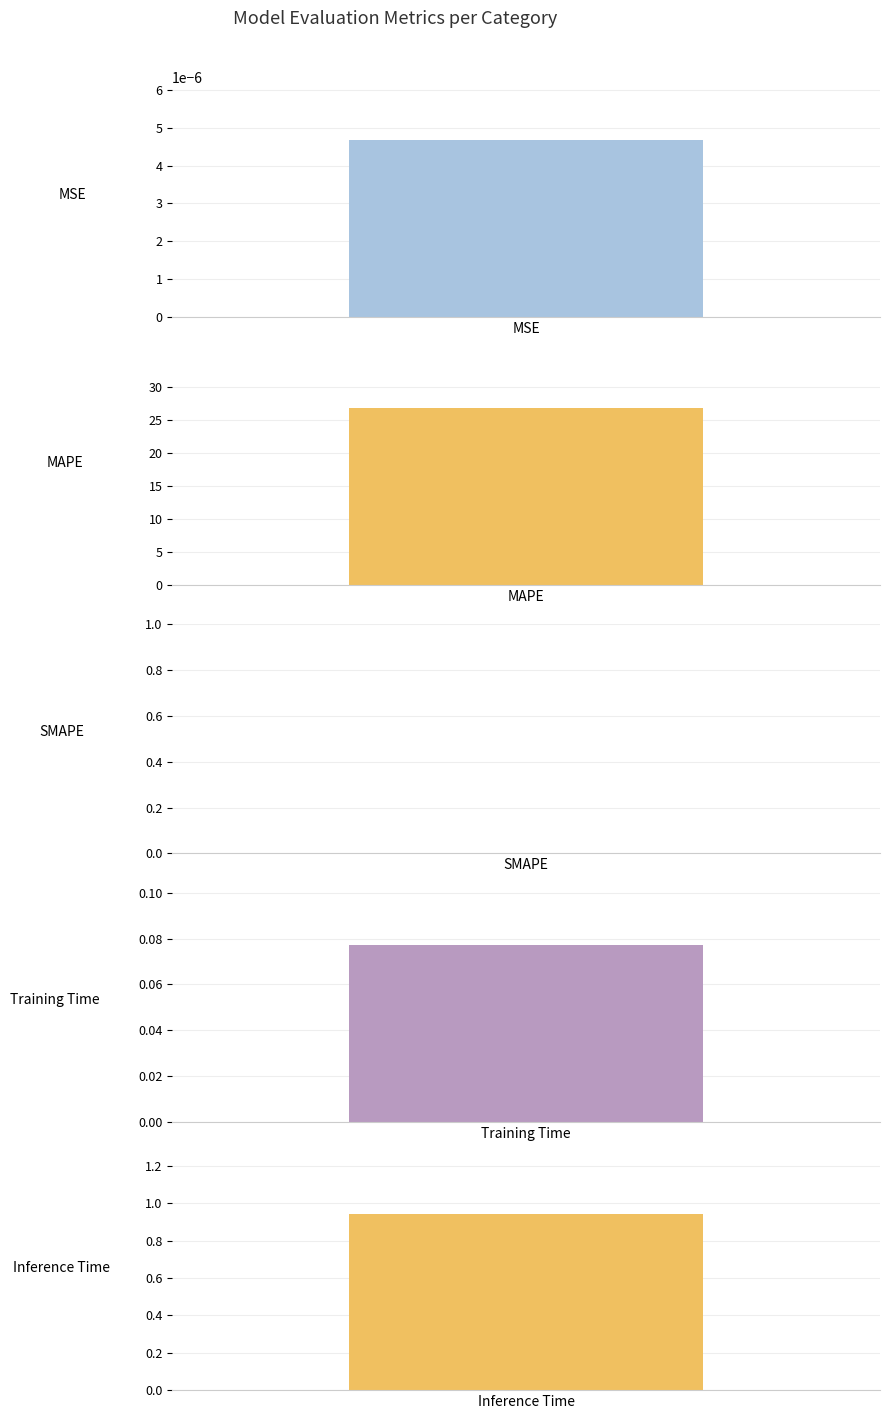

List the labels in order of value, smallest first.

SMAPE, MSE, Training Time, Inference Time, MAPE